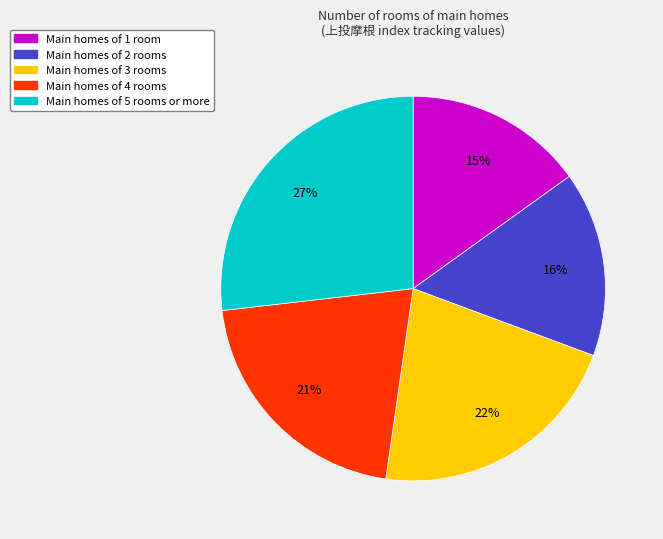

Is there a majority slice in this chart?

No